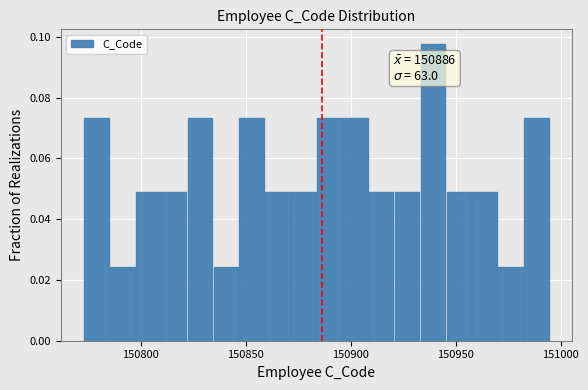

Around what value on the x-axis is the tallest bar? Give the approximate position of its centre, as read against the axis.

150940